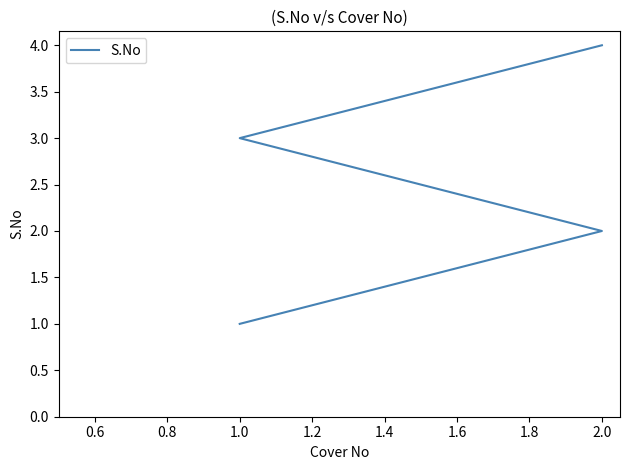

What is the value of the 1st point from the left?

1